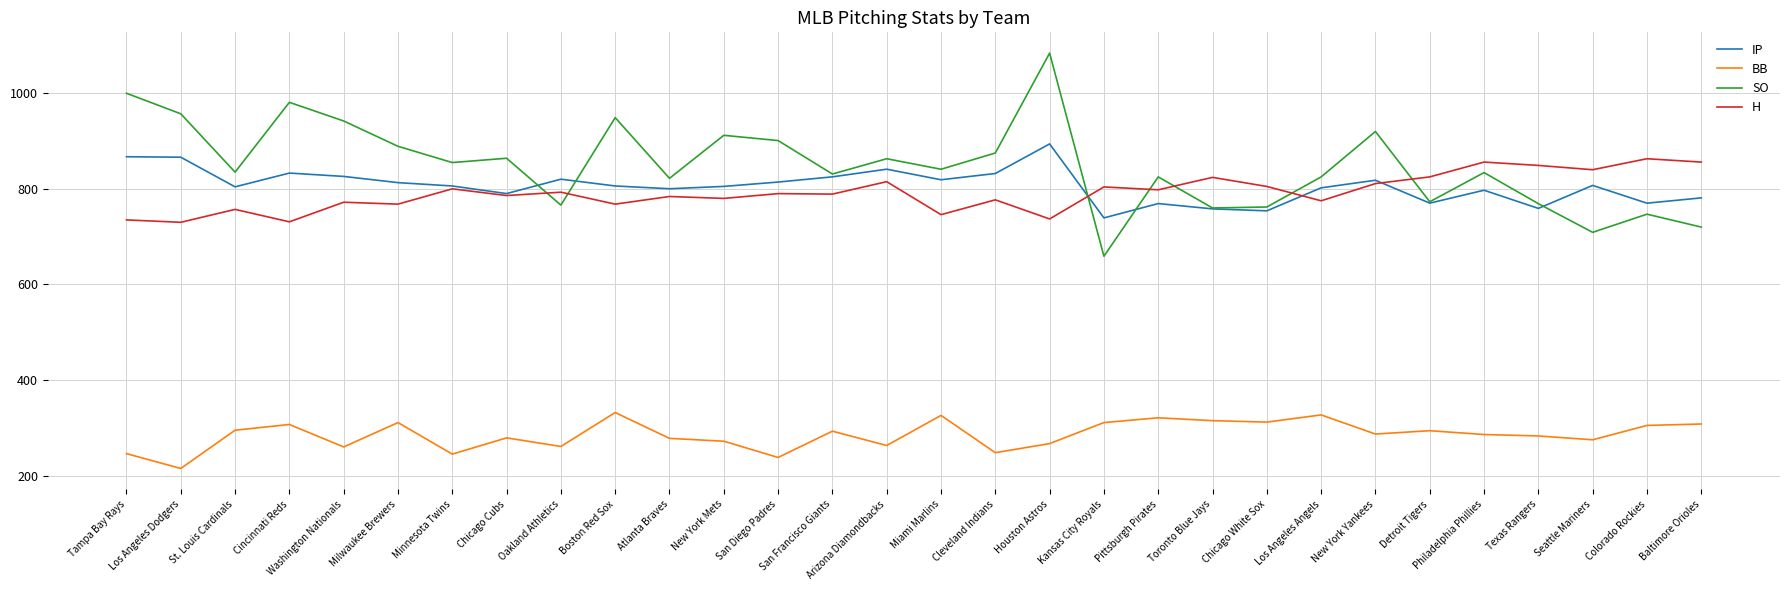

At which category does the chart reach its peak across all series?

Houston Astros